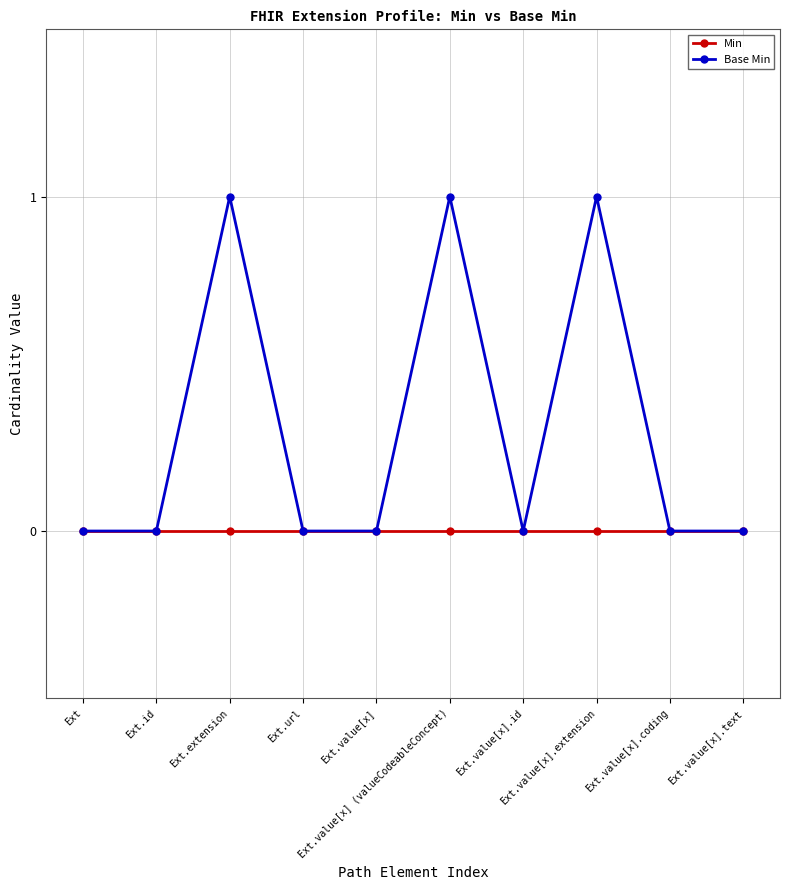

Reading left to right, list all the values displayed in this chart.

Min: 0	0	0	0	0	0	0	0	0	0
Base Min: 0	0	1	0	0	1	0	1	0	0